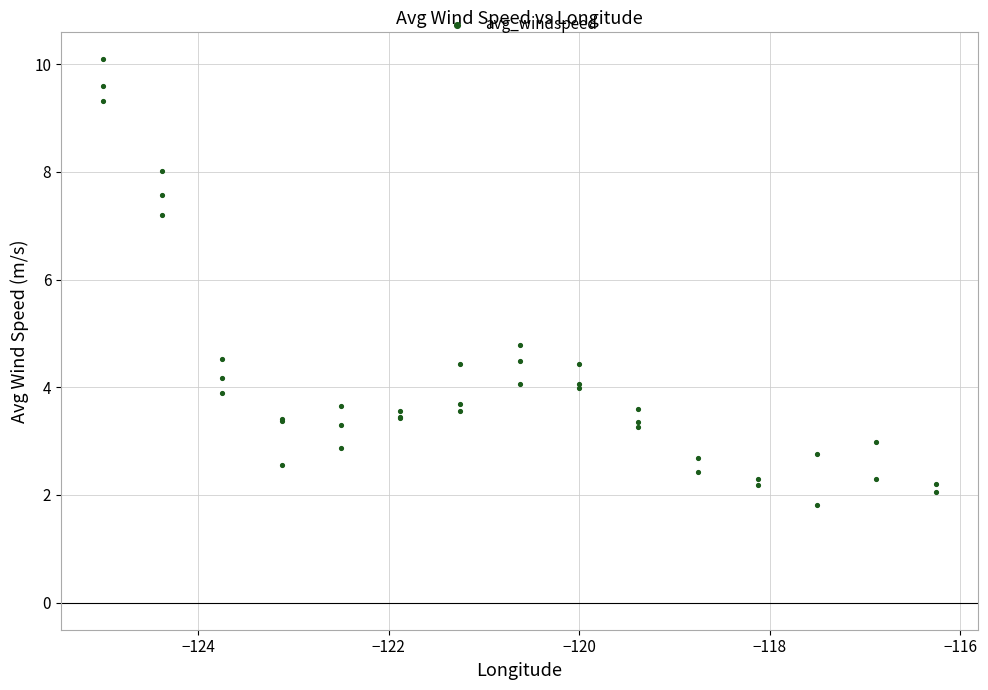

What Y value in the scatter plot is closest to 5?

4.8